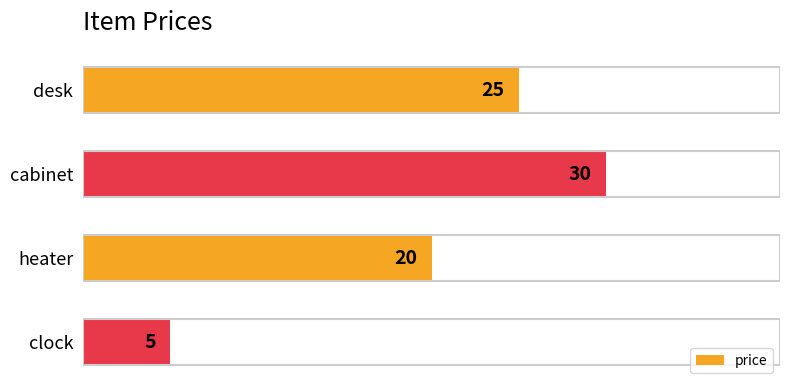

List the labels in order of value, smallest first.

clock, heater, desk, cabinet